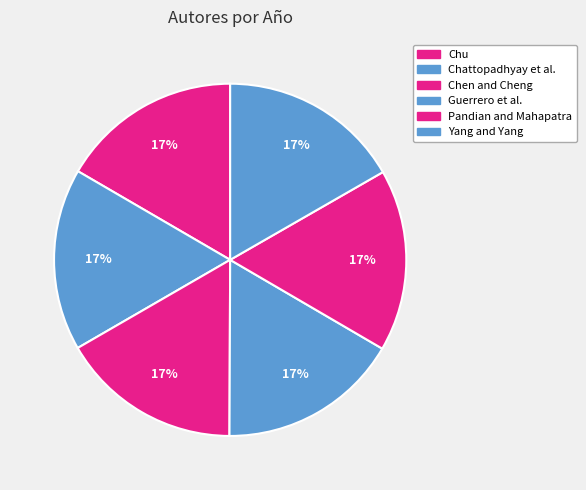

How many segments does this pie chart have?

6